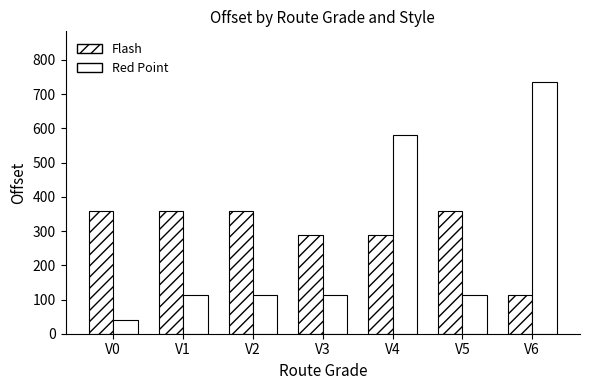

How many series are shown in this chart?

2